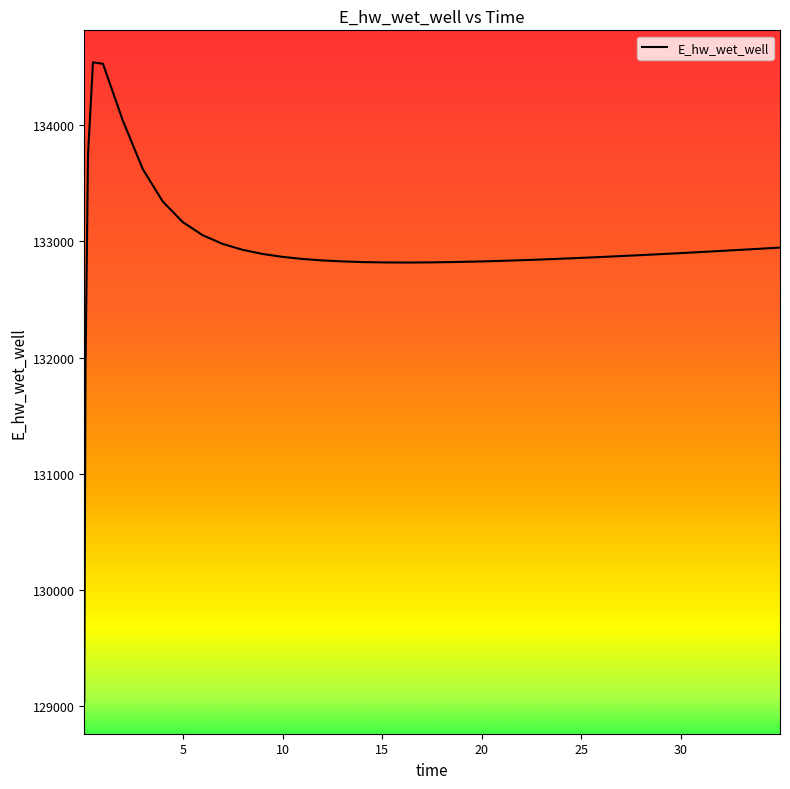

What is the greatest value displayed?

134540.4